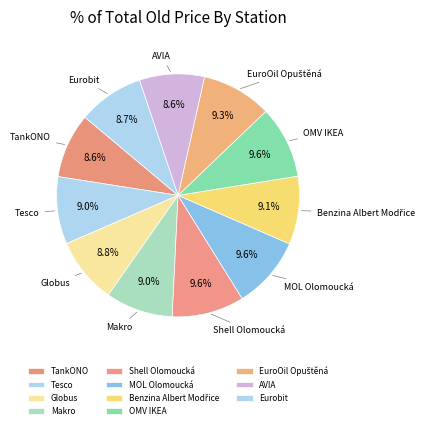

The Globus slice represents 16% of the pie. True or false?

False